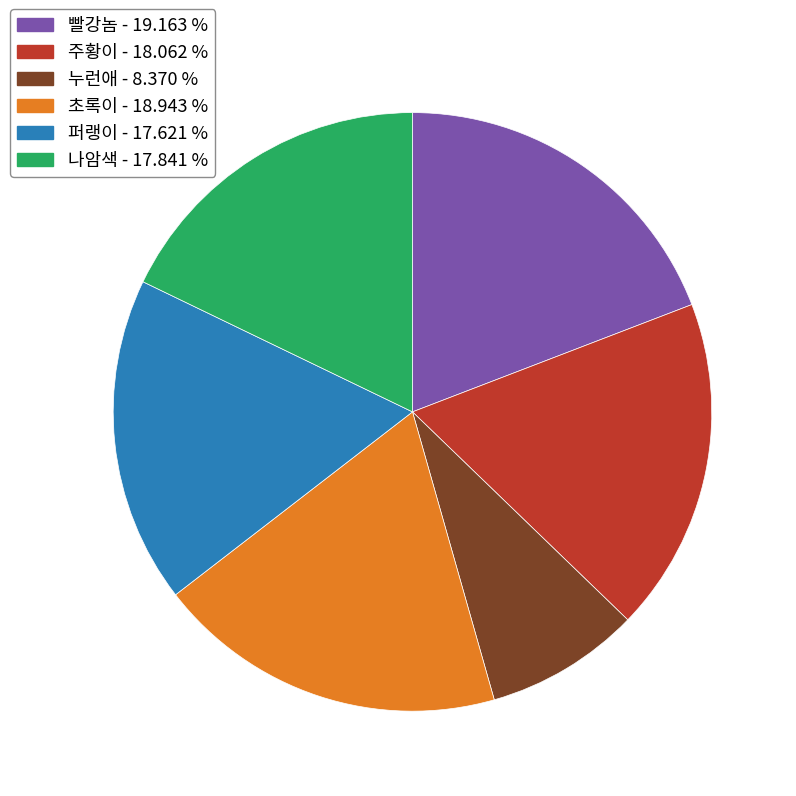

Is the sum of 누런애 - 8.370 % and 퍼랭이 - 17.621 % greater than half?

No